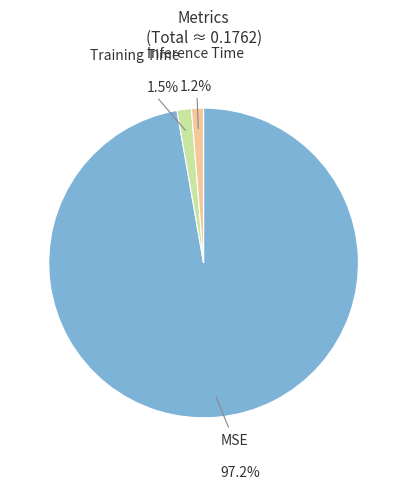

Is there any slice that represents more than half of the pie?

Yes